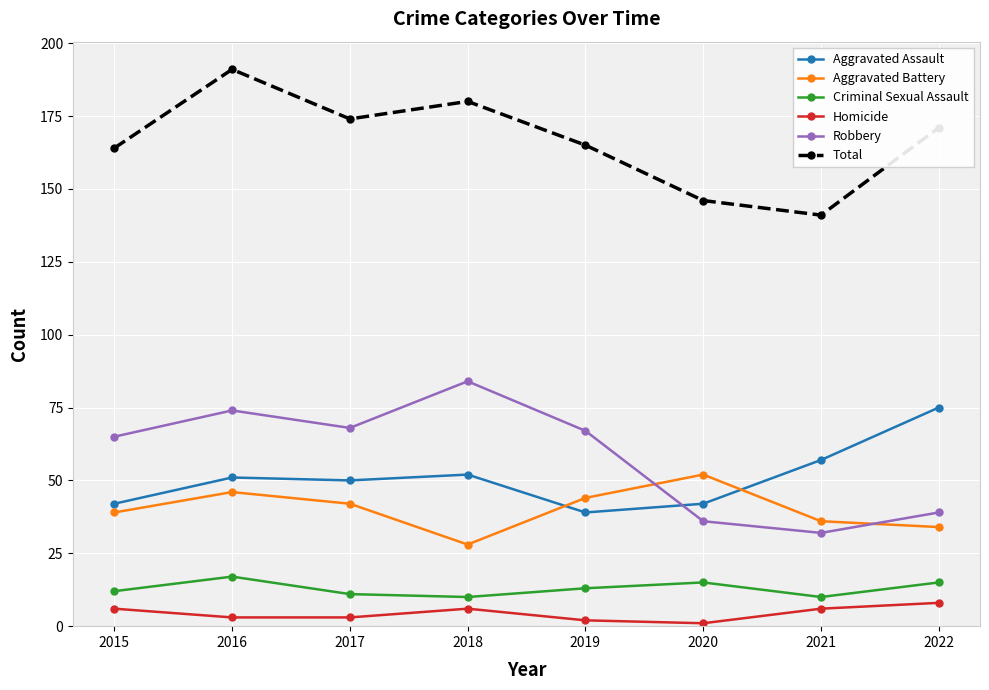

At which label does Total first exceed 171?

2016